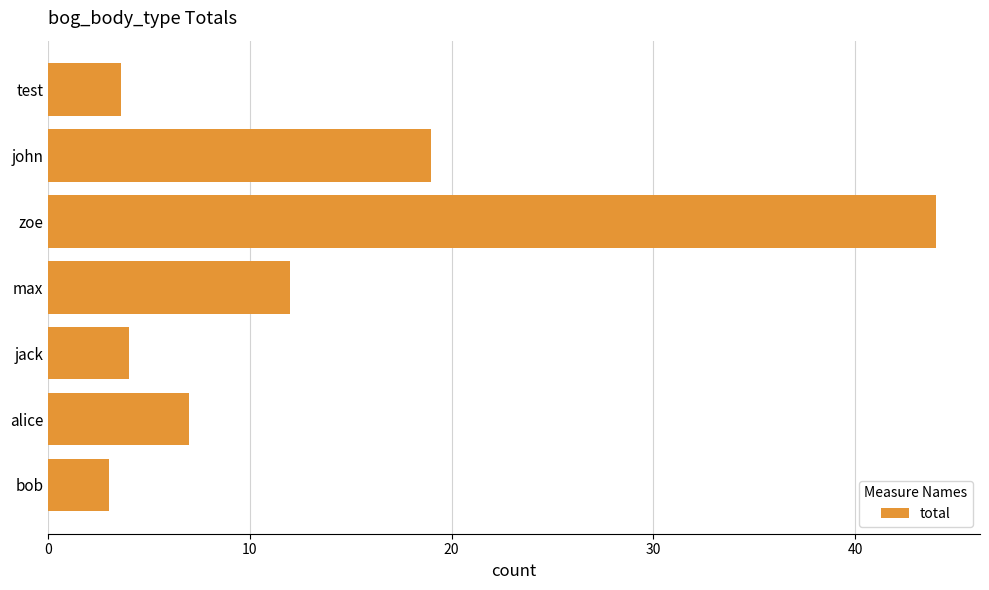

Rank the categories by value from lowest to highest.

bob, test, jack, alice, max, john, zoe